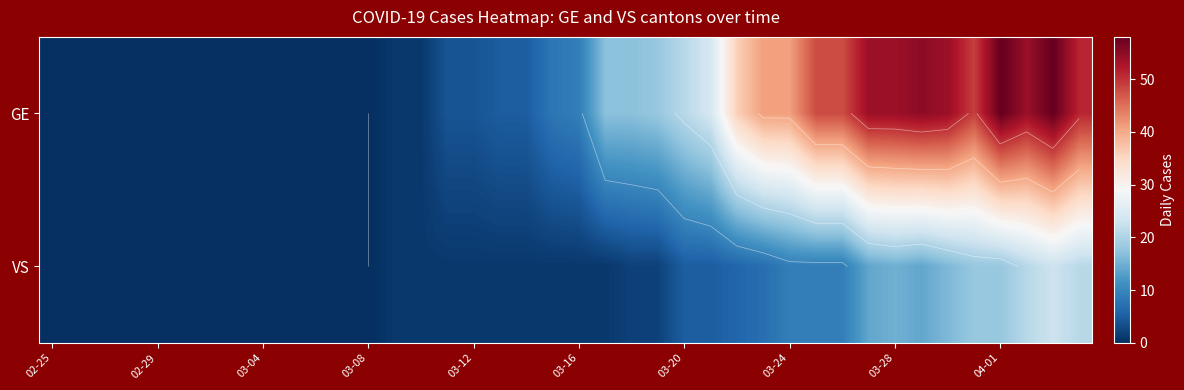

List the series in order of their peak value, highest first.

GE, VS